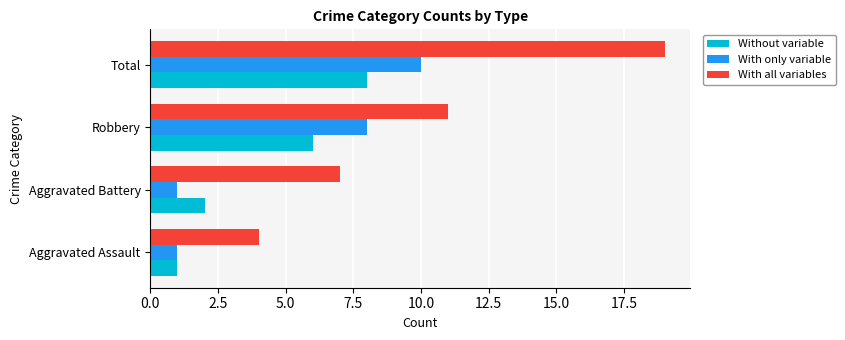

Rank the series by their maximum value, from lowest to highest.

Without variable, With only variable, With all variables